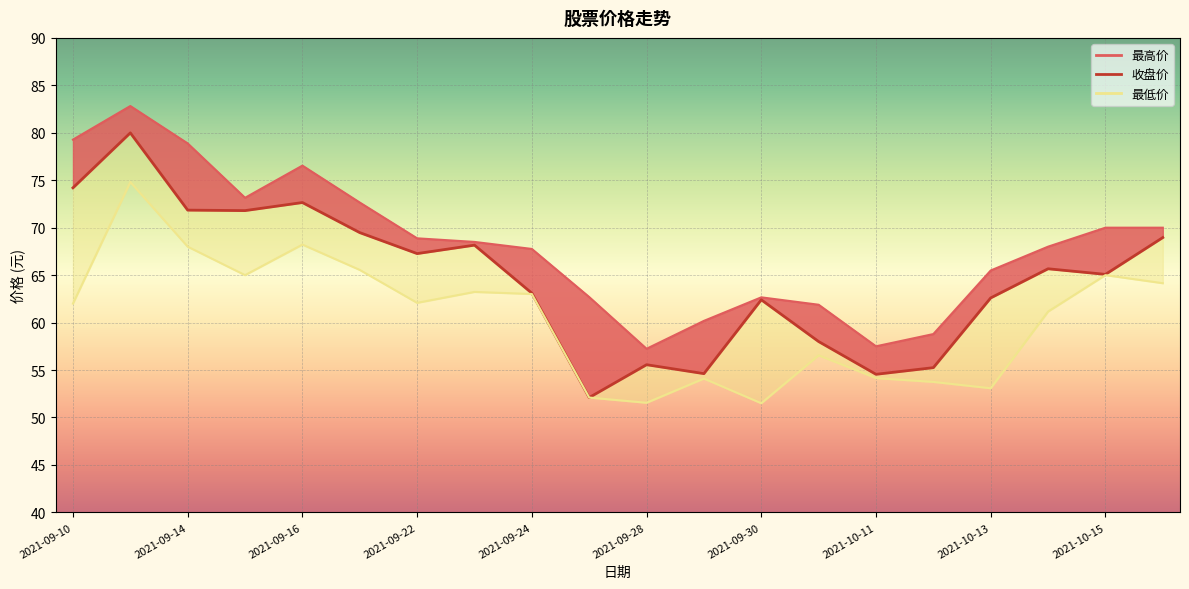

The 收盘价 series shows 26.2 at 2021-10-13. True or false?

False